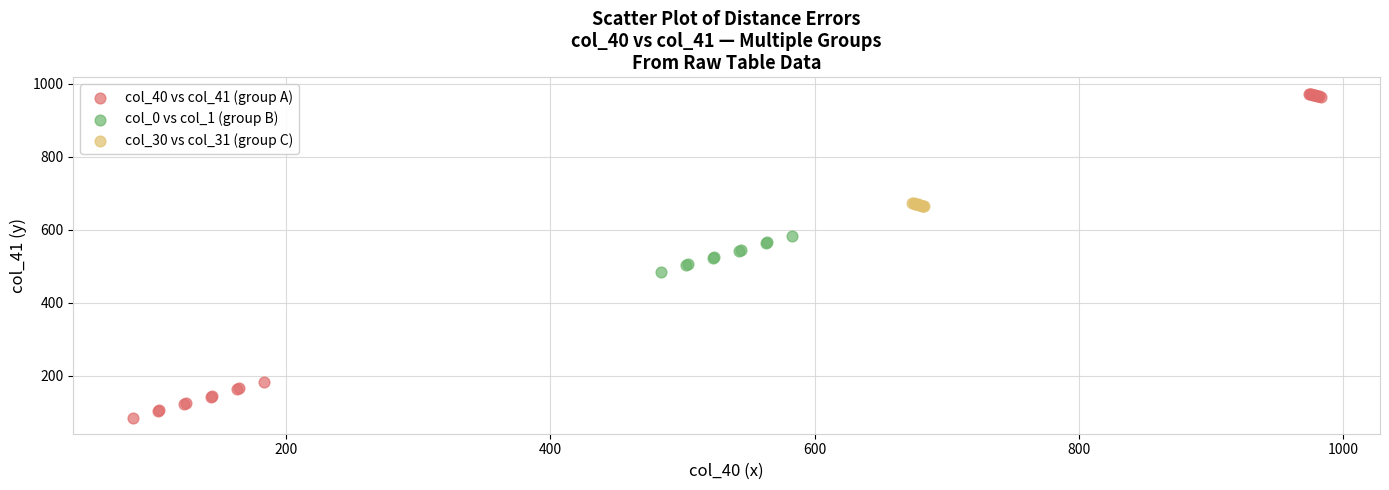

Which series reaches the minimum Y coordinate?

col_40 vs col_41 (group A)